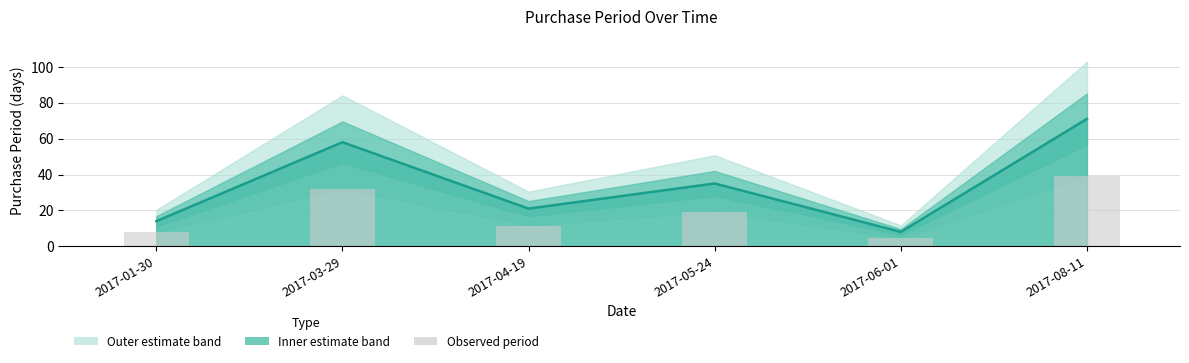

The value of PurchasePeriod (bar) at 2017-04-19 is 3.5. True or false?

False